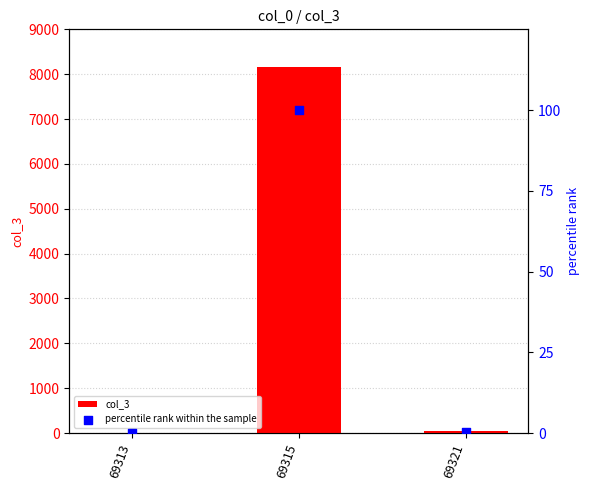

Is the value of percentile rank within the sample at 69315 greater than the value of col_3 at 69313?

Yes